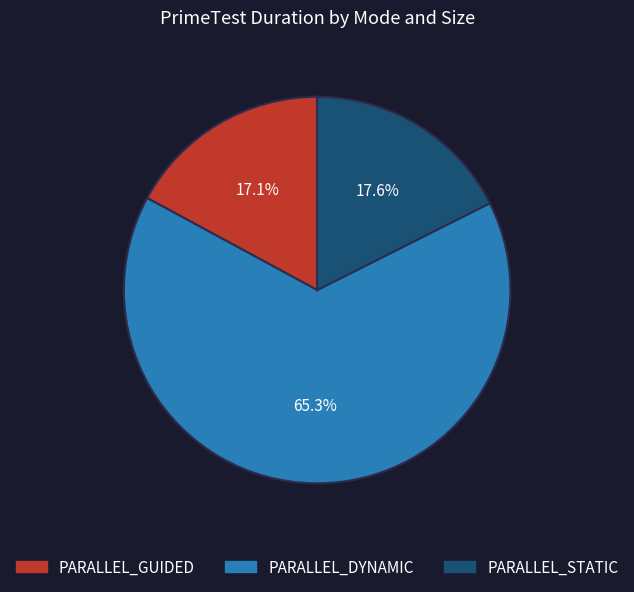

Which has a higher value, PARALLEL_DYNAMIC or PARALLEL_STATIC?

PARALLEL_DYNAMIC